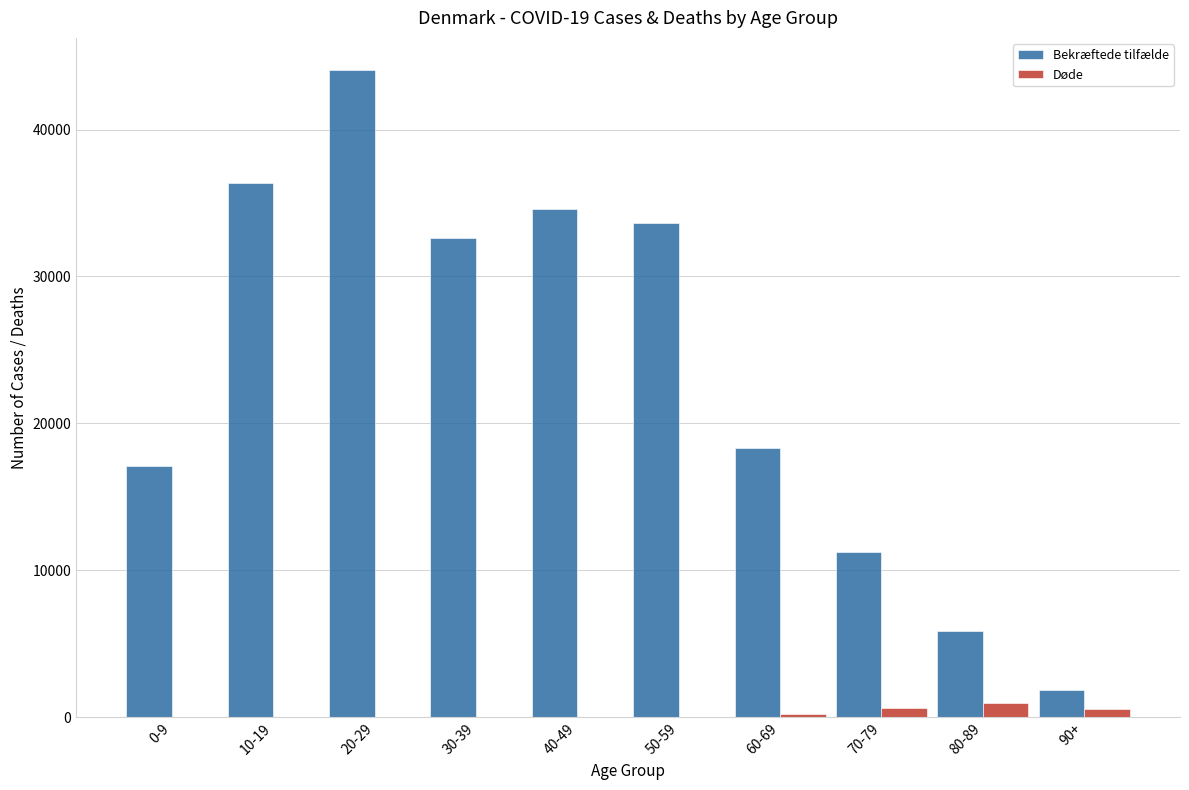

What is the maximum value shown in the chart?

44032